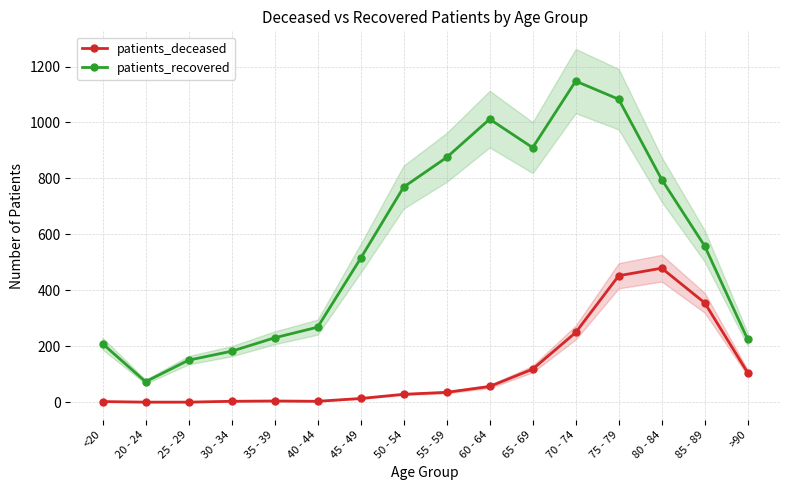

Rank the series by their maximum value, from lowest to highest.

patients_deceased, patients_recovered